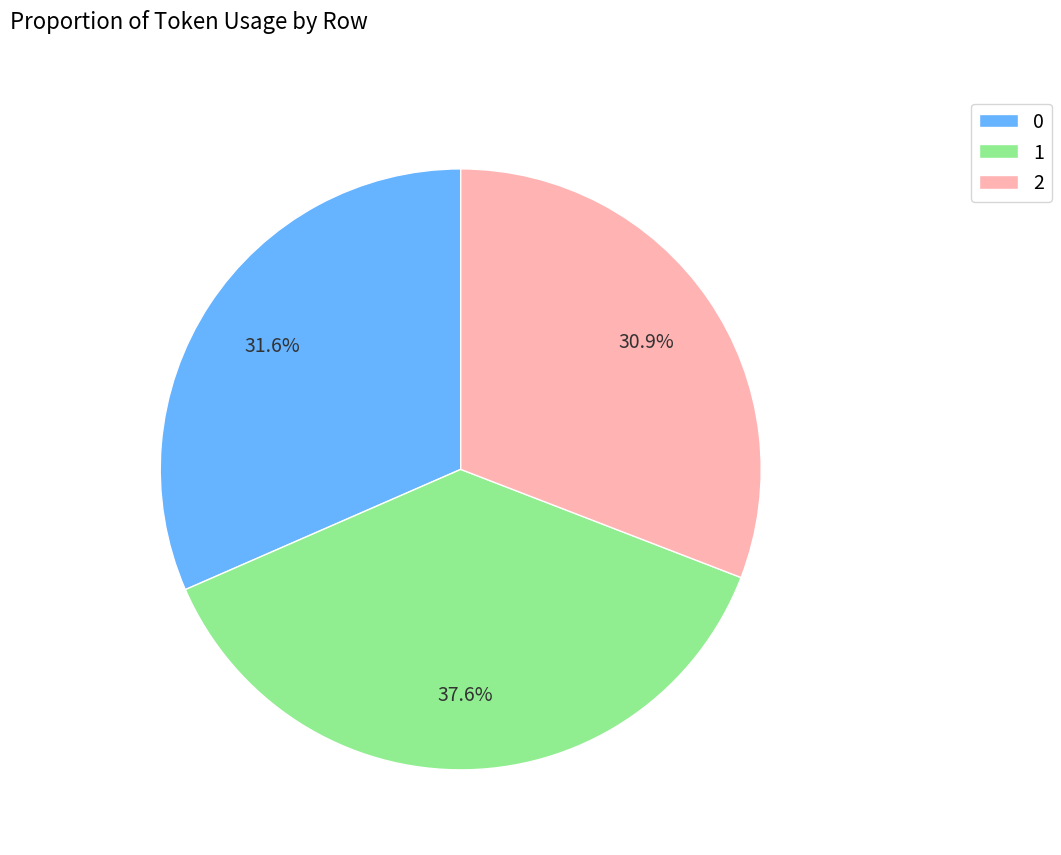

What percentage is the 2 slice, to the nearest percent?

31%